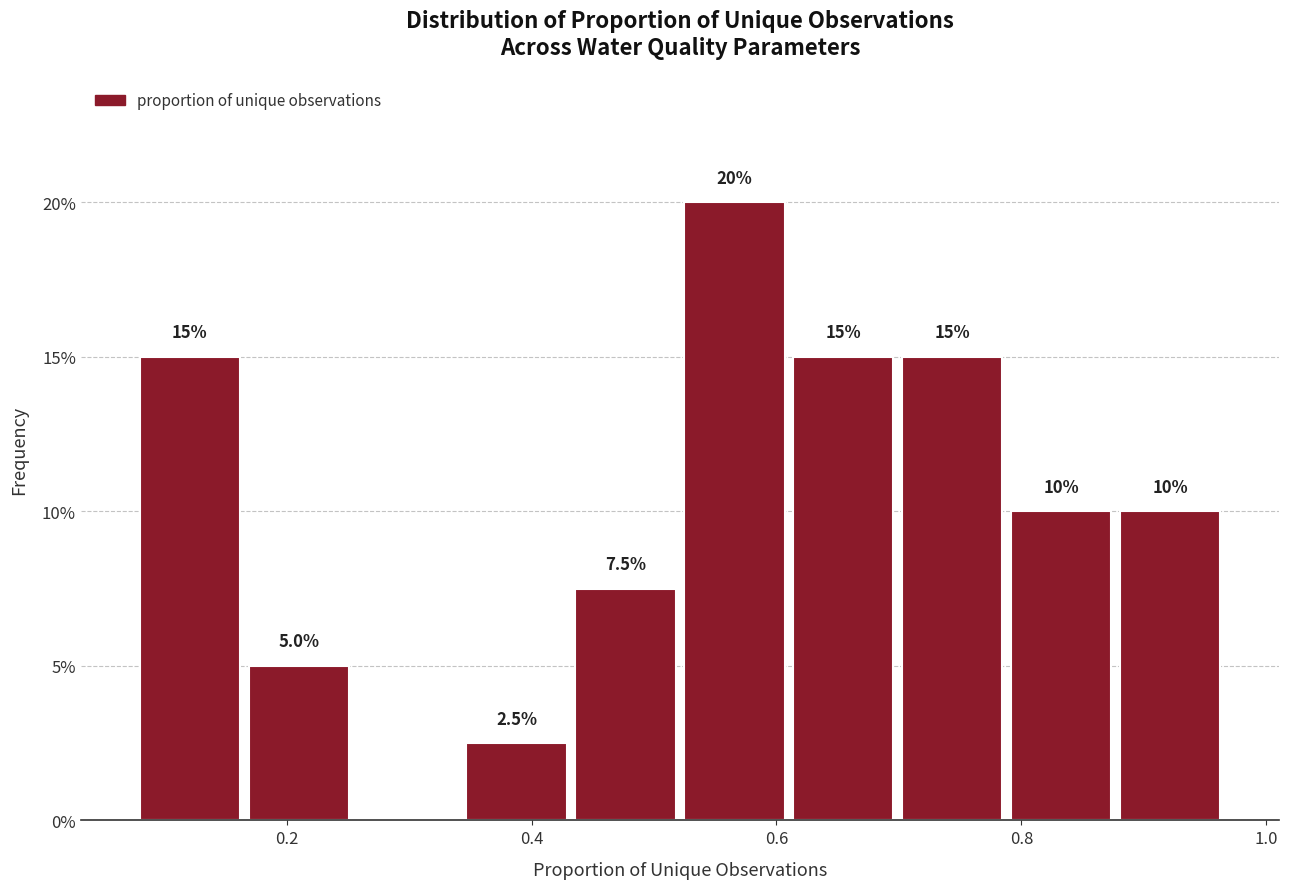

Which range on the x-axis has the tallest bar?

0.52 to 0.62